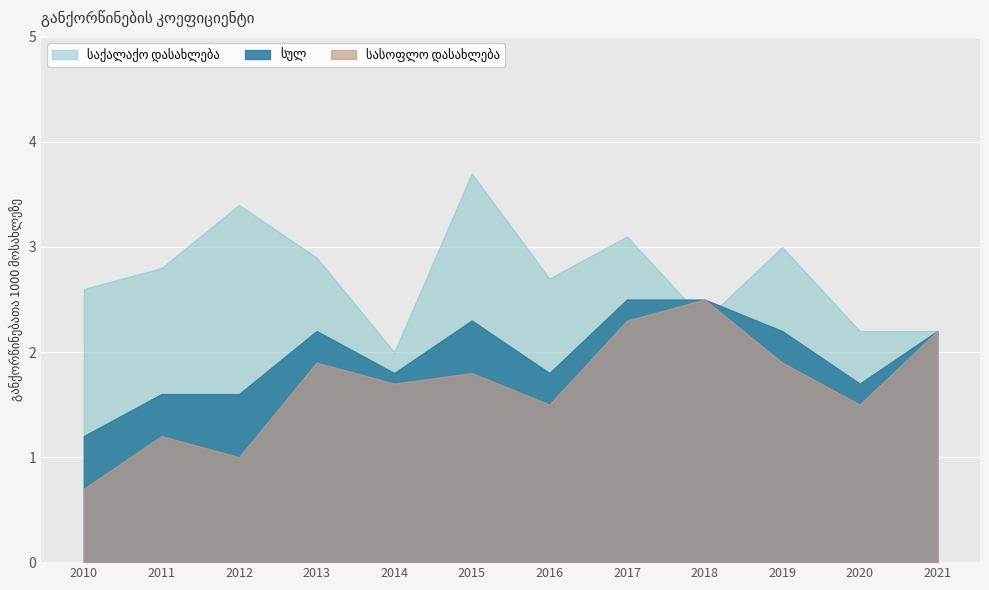

What are all the series names shown in the legend?

სულ, საქალაქო დასახლება, სასოფლო დასახლება